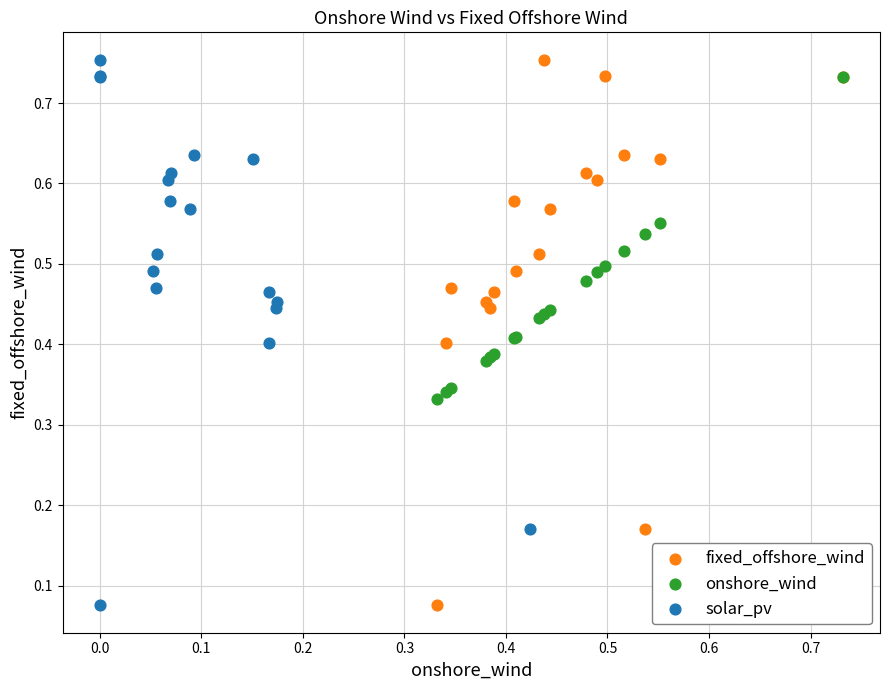

What are all the series names shown in the legend?

fixed_offshore_wind, onshore_wind, solar_pv